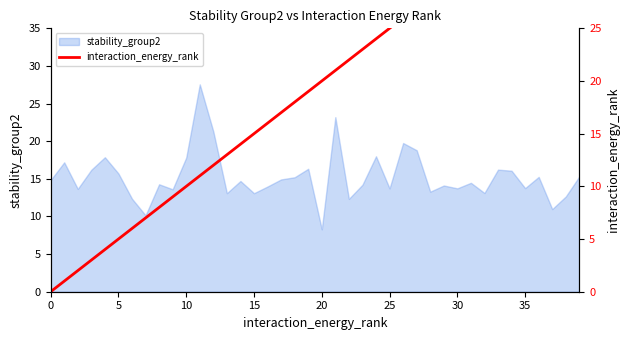

What is the sum of all values?

780